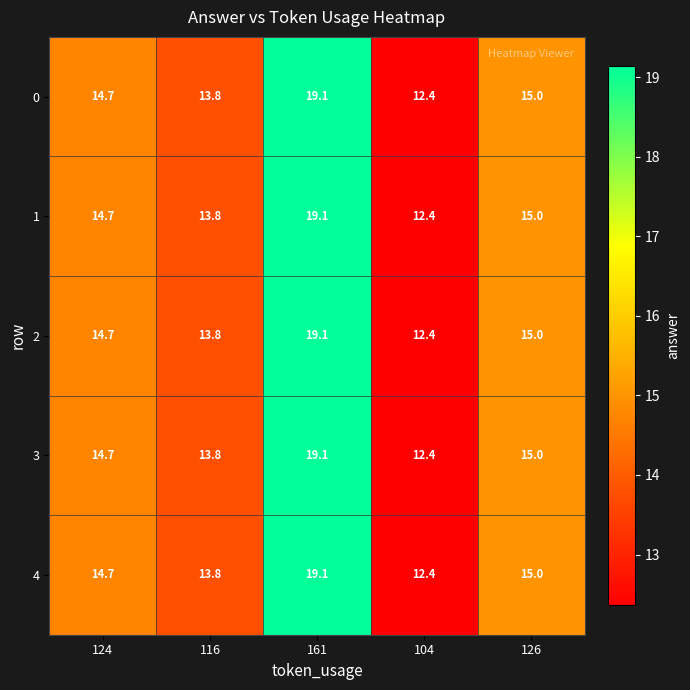

What is the total value across all series at 161?

95.5